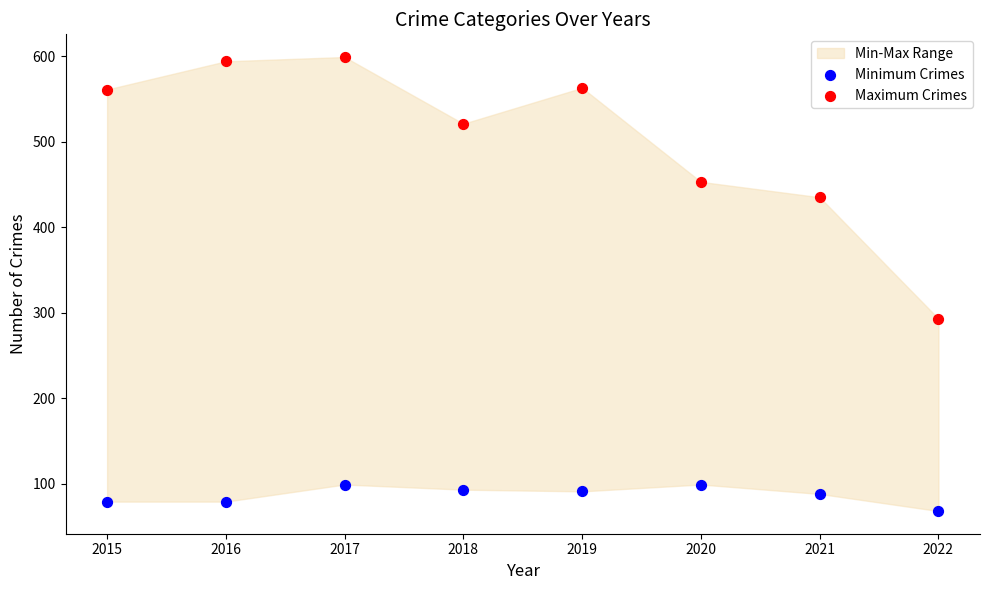

Which series contains the highest Y value?

Maximum Crimes